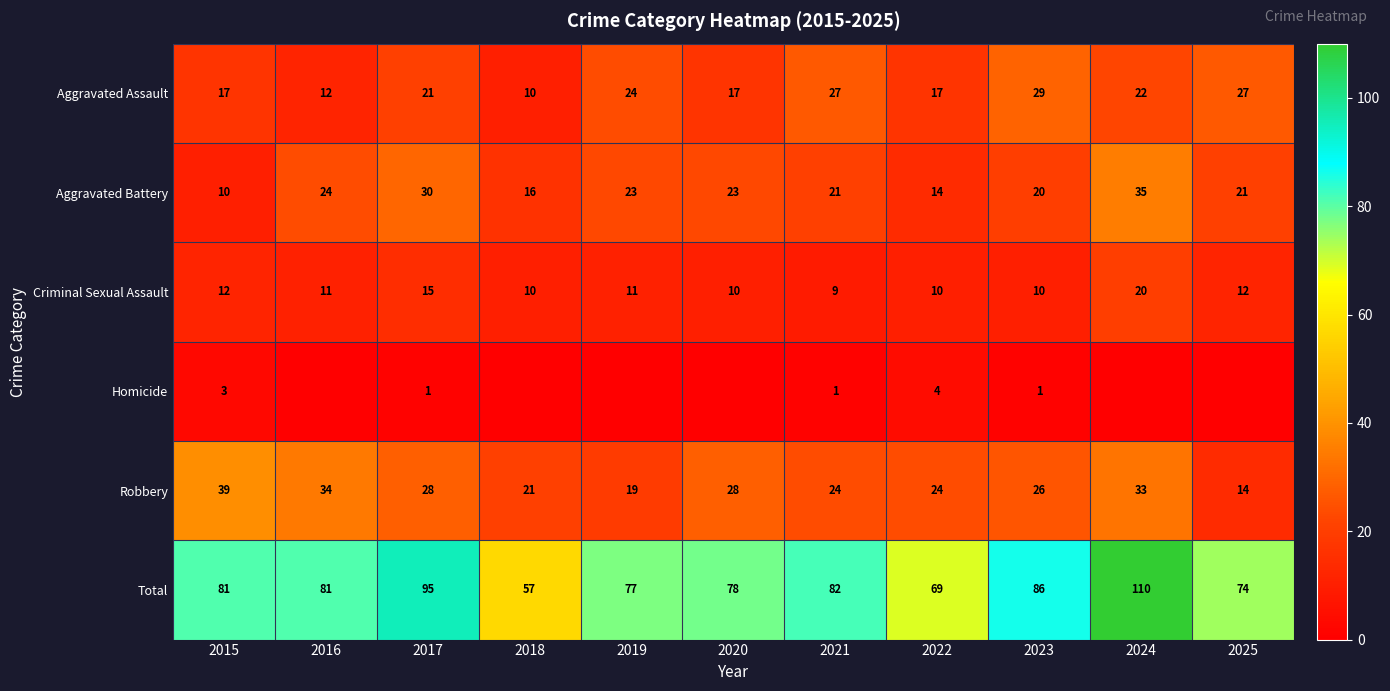

The value of Criminal Sexual Assault at 2025 is 3. True or false?

False